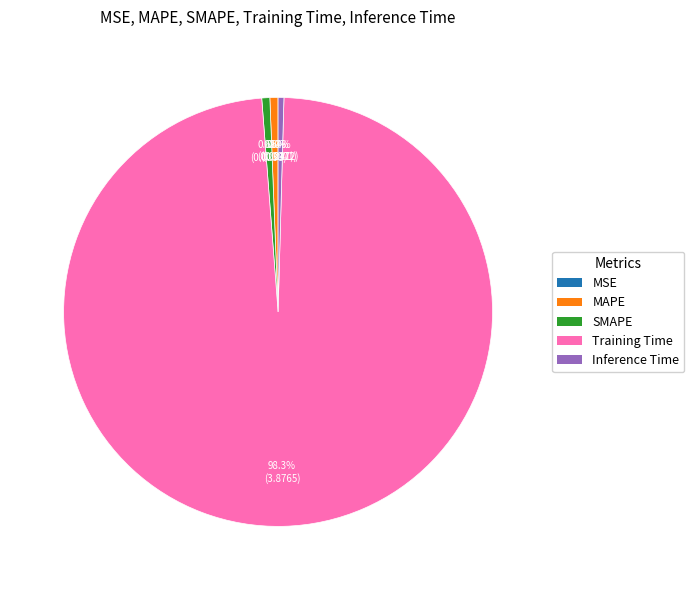

Which category has the biggest portion of the pie?

Training Time